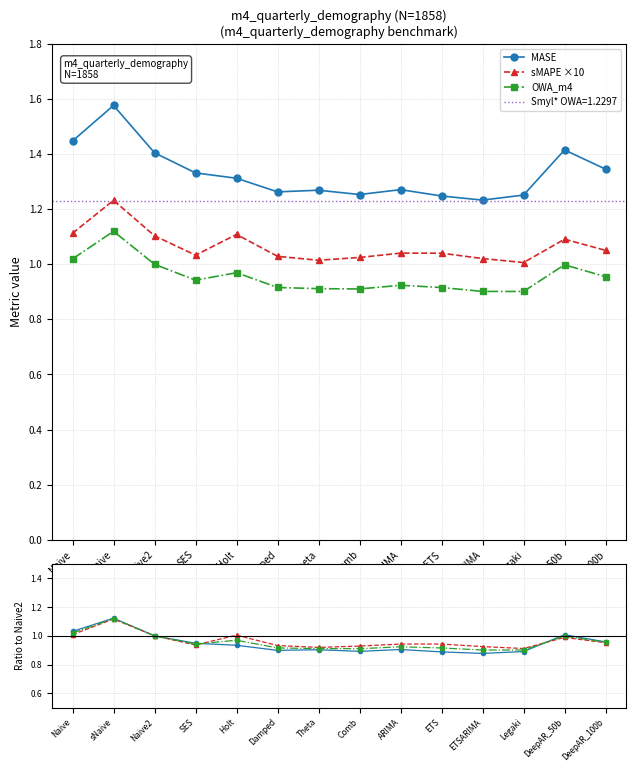

True or false: MASE ratio has a value of 0.5 at ETSARIMA.

False